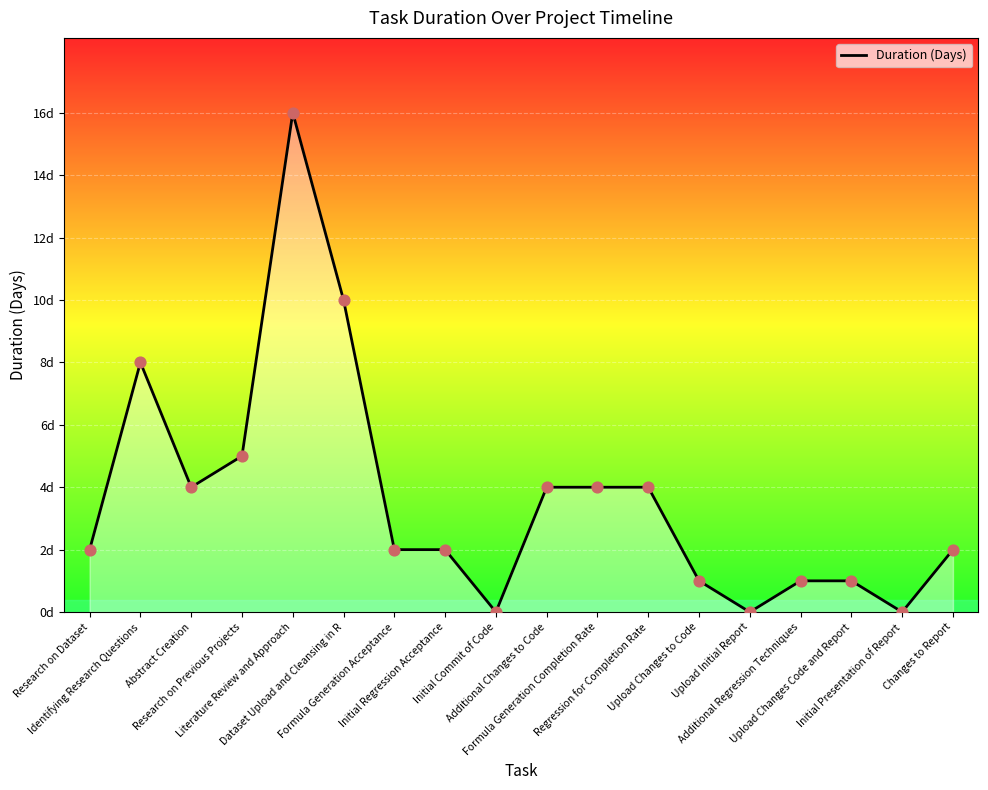

Between Literature Review and Approach and Research on Previous Projects, which is larger?

Literature Review and Approach